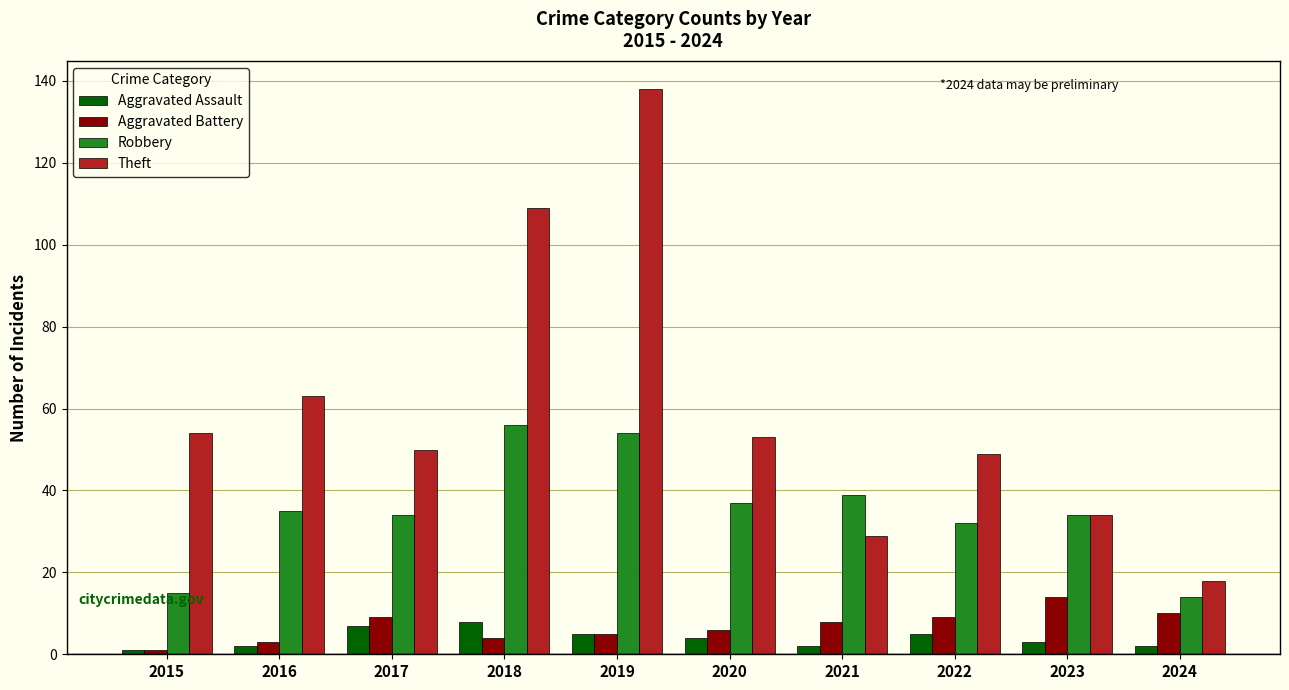

Does the chart contain stacked bars?

No